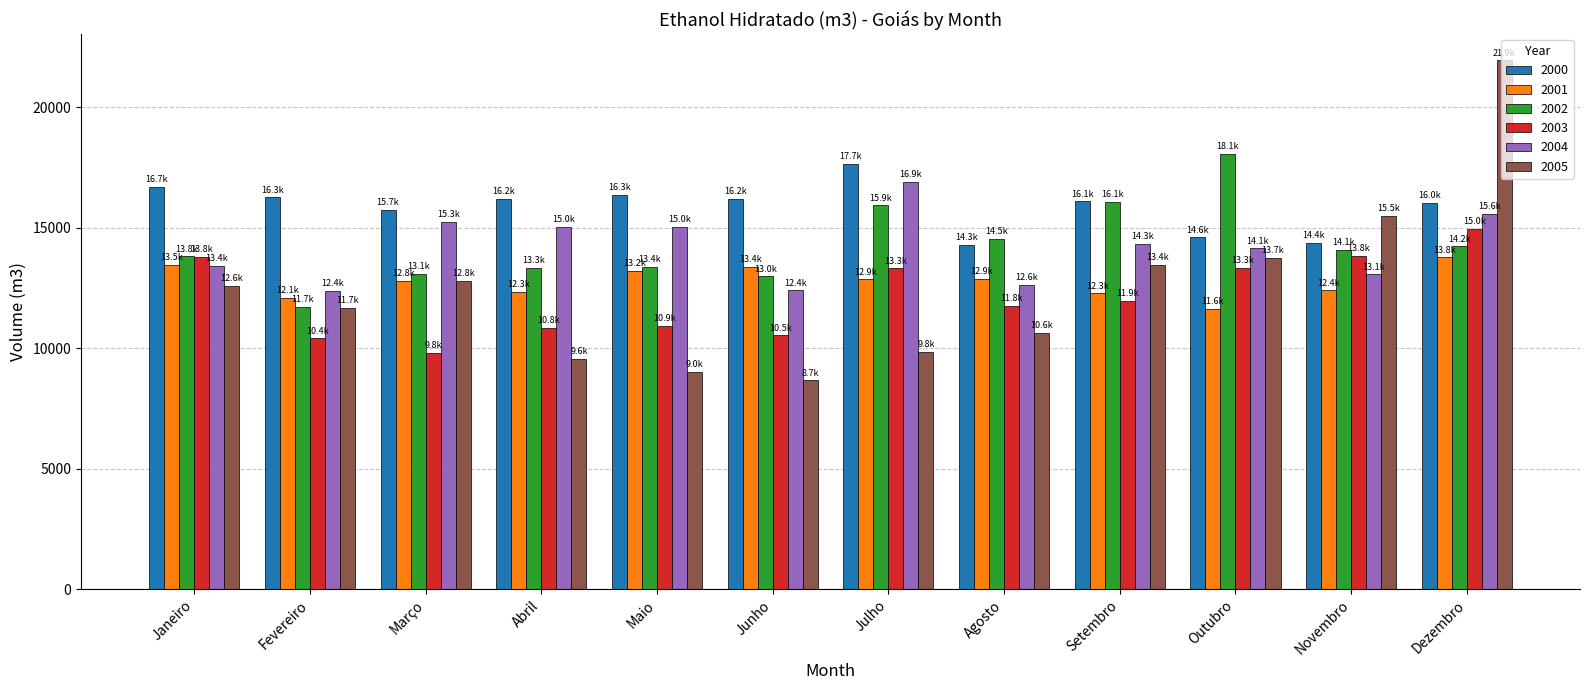

How many bars are there in total?

72